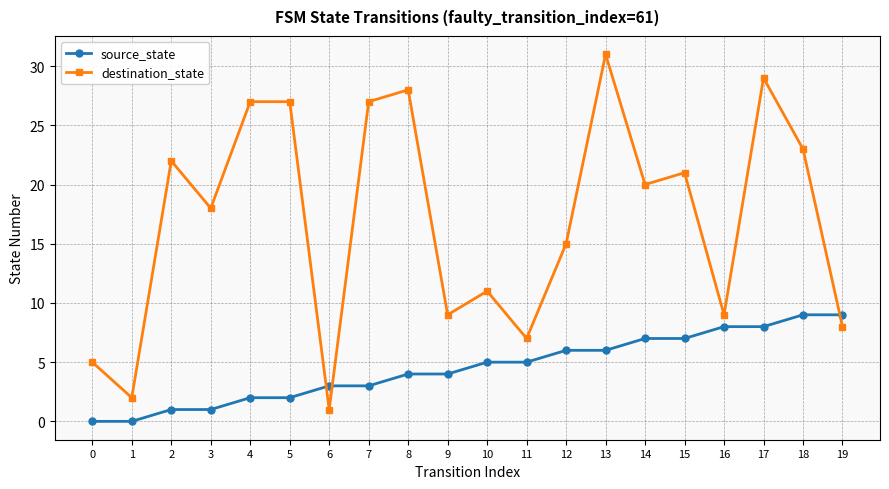

Is the value of source_state at 8 greater than the value of destination_state at 8?

No